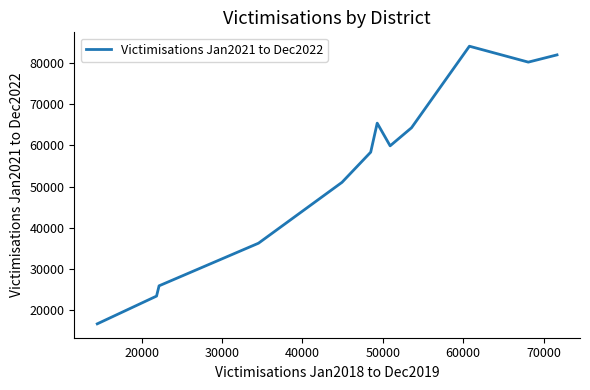

What is the difference between the maximum and minimum values?

67451